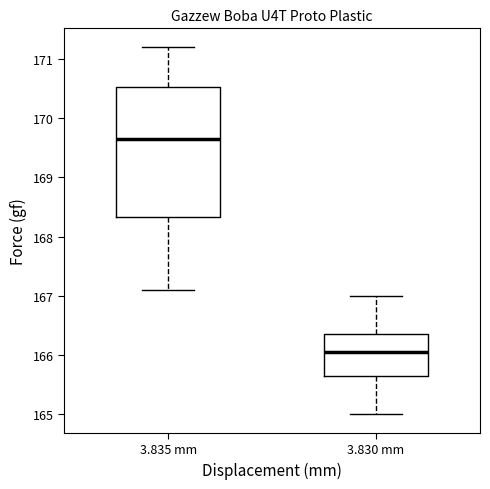

Reading left to right, transcribe this box plot: for each box, give where its median line is, the range the box spans, and where its two whiskers end, as read against the y-axis. The values are not printed on the chart, so give them approximately, as read against the axis.

3.835 mm: median 169.7, box 168.3 to 170.5, whiskers 167.1 to 171.2
3.830 mm: median 166.1, box 165.7 to 166.4, whiskers 165.0 to 167.0